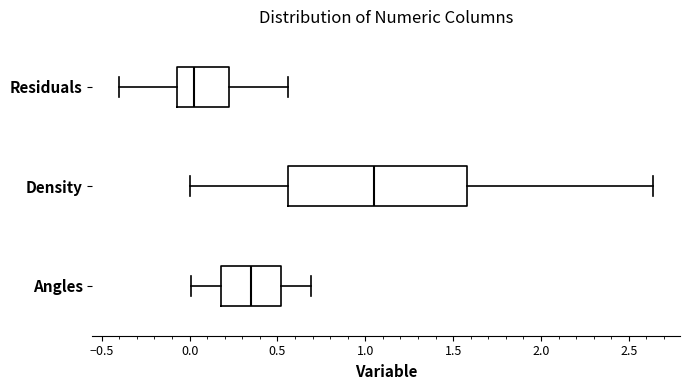

Which box's median line is the furthest to the right?

Density